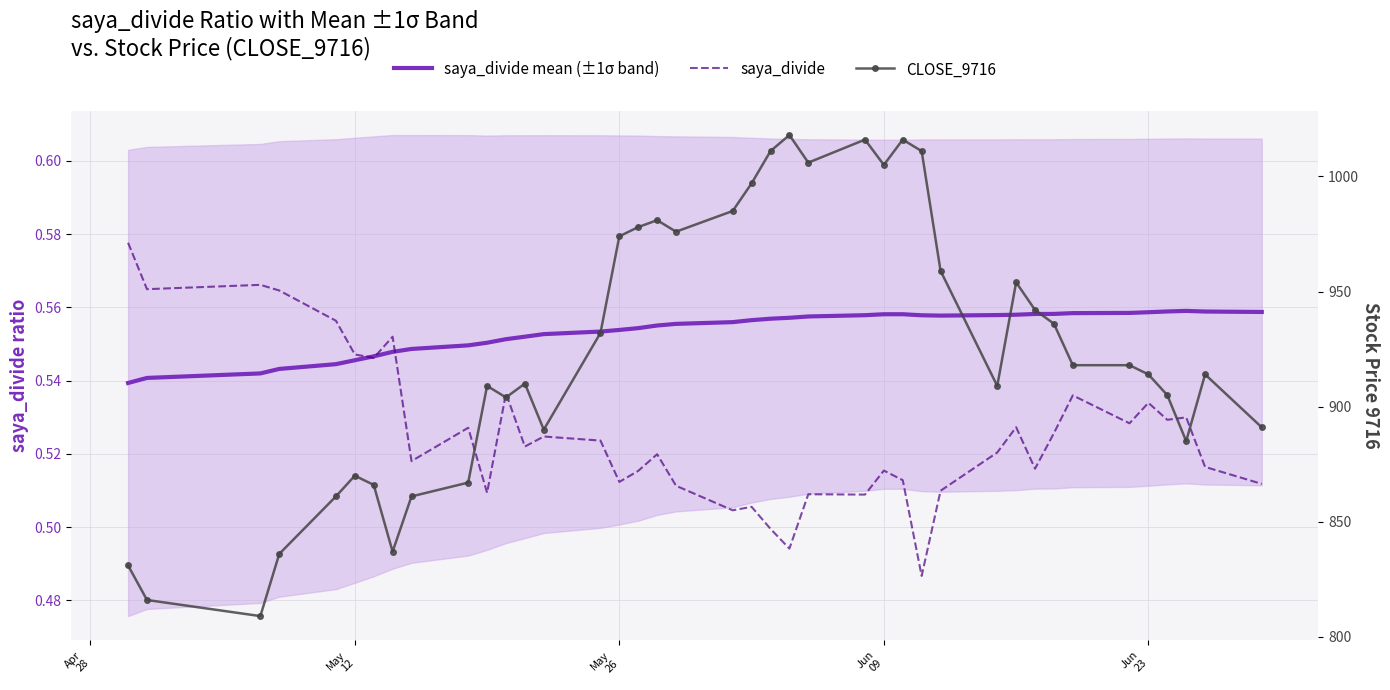

How many data points in CLOSE_9716 are less than 918?

20